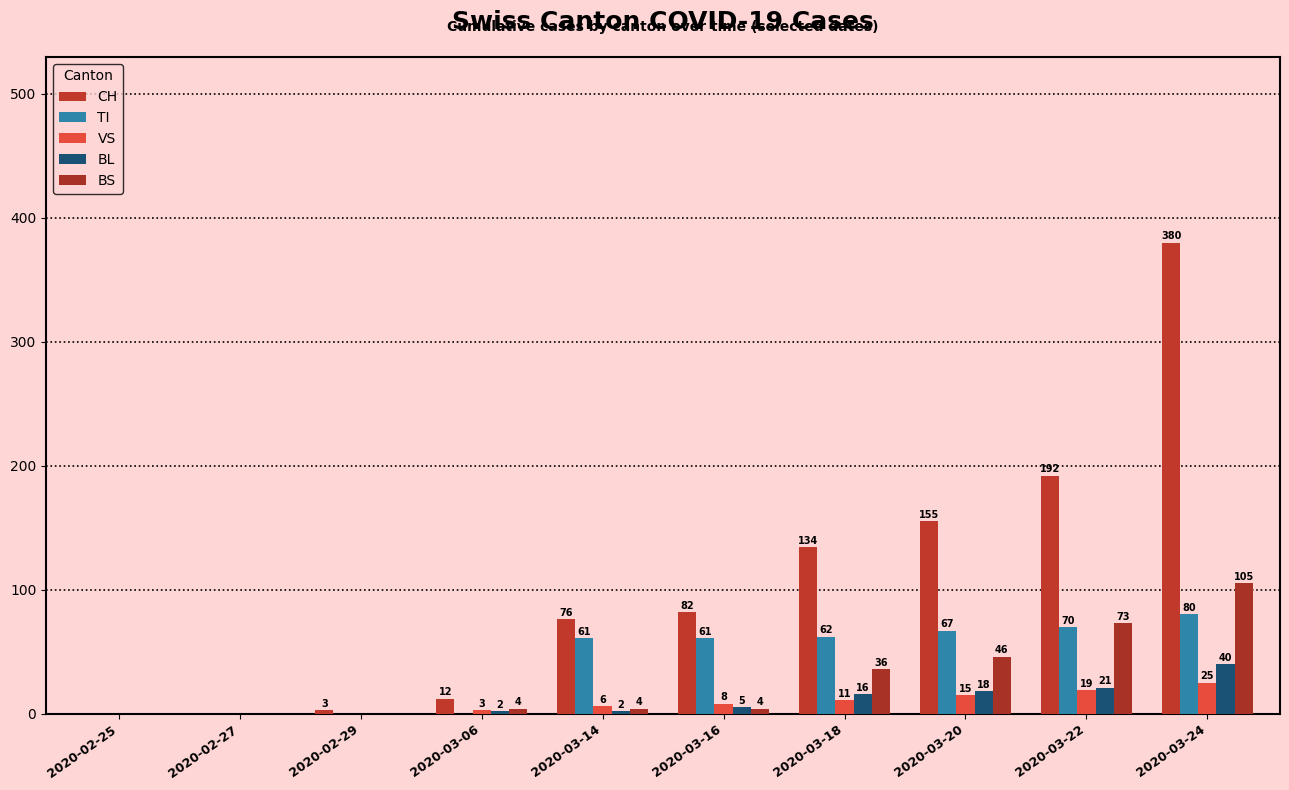

How many groups of bars are there?

10